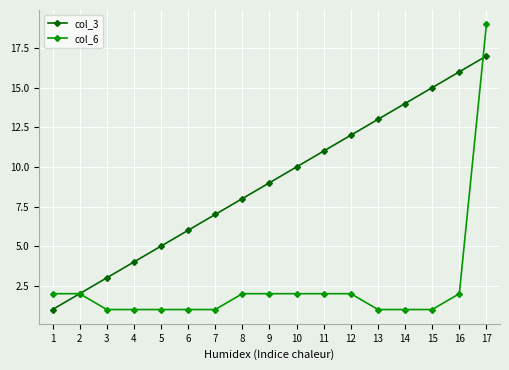

After their last crossing, which series has the higher values: col_3 or col_6?

col_6